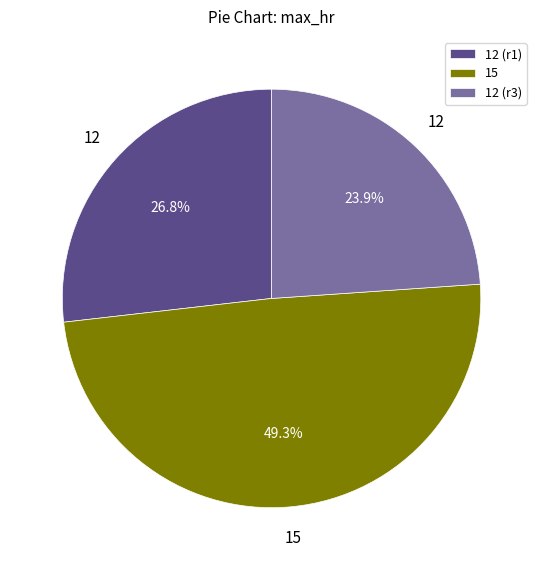

How many slices are in this pie chart?

3